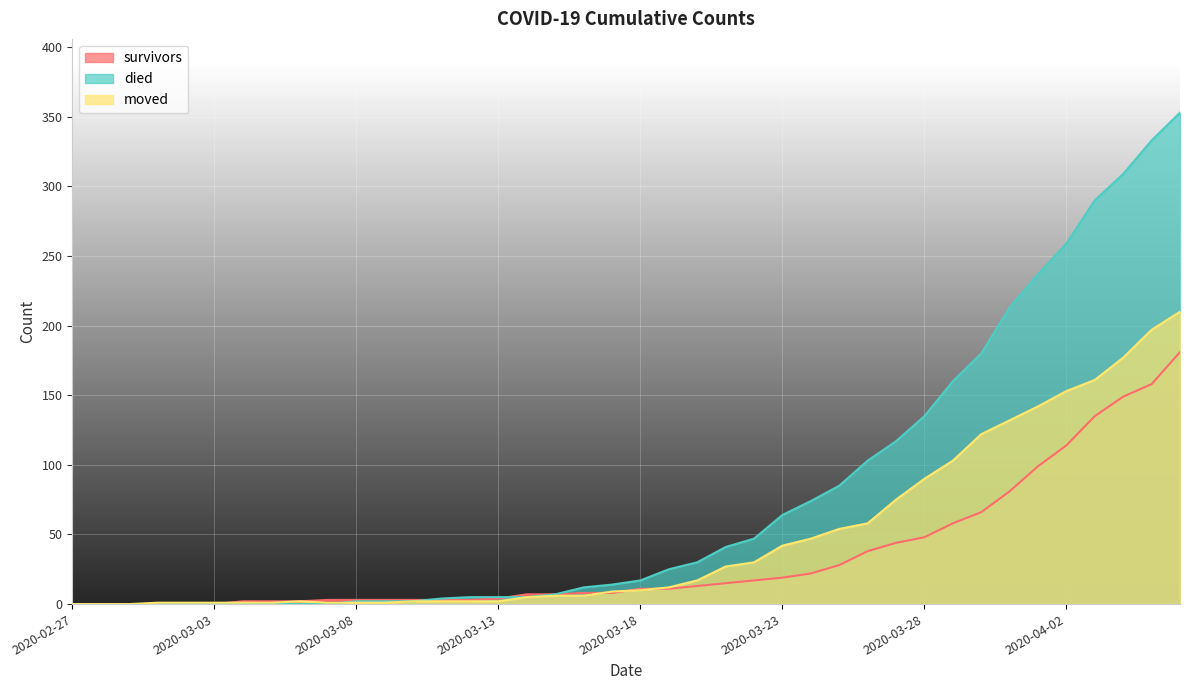

What is the label of the 8th point from the right?

2020-03-30